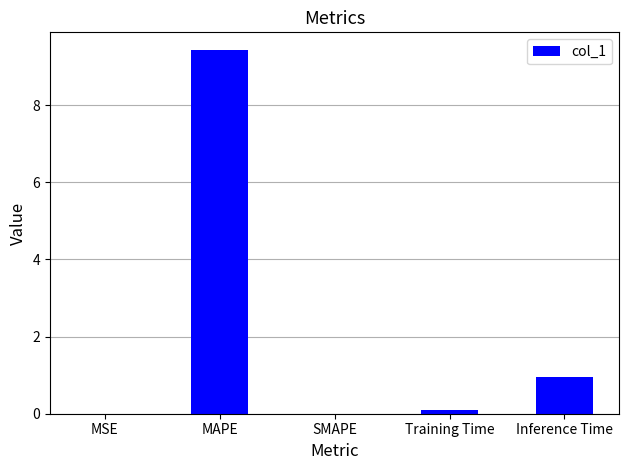

What is the change in value from MAPE to Inference Time?

-8.5